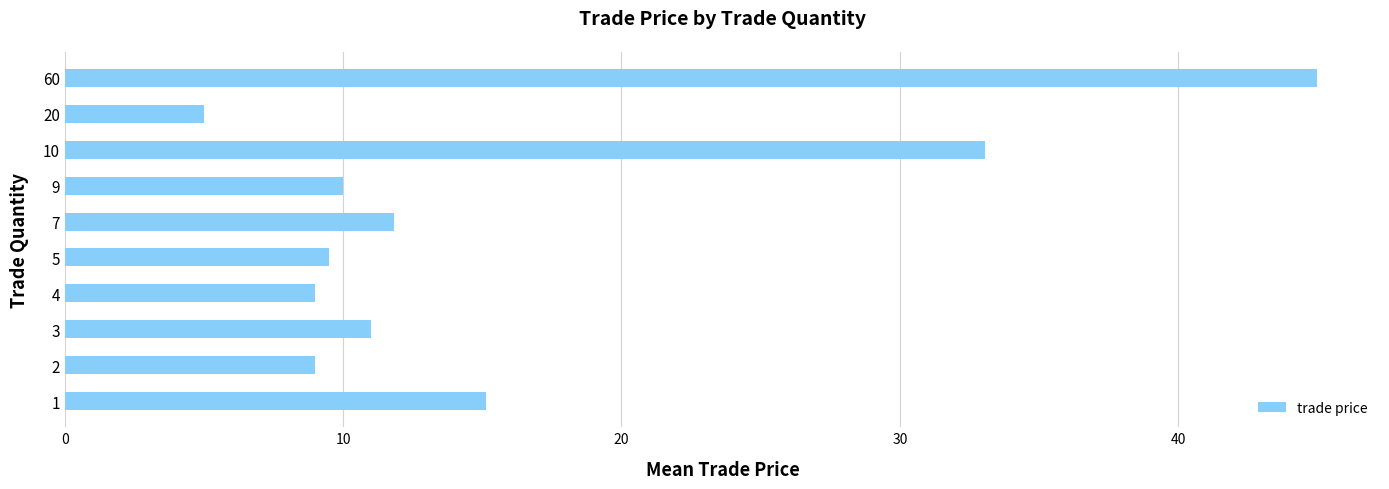

Count the number of categories in the chart.

10